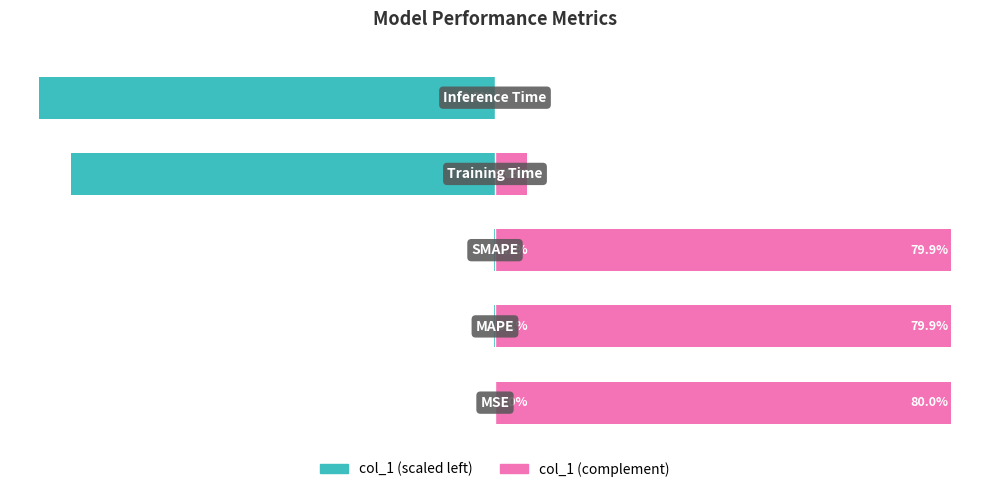

What is the sum of the col_1 (right) values at 3 and 2?

85.5